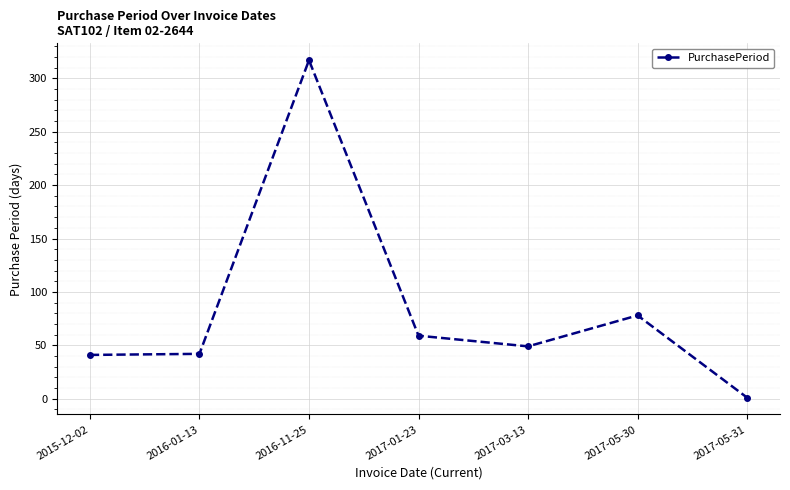

What is the ratio of the value at 2017-03-13 to the value at 2017-05-31?

49.0